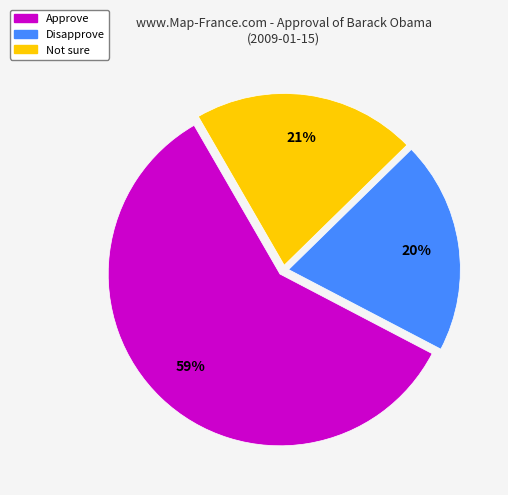

Which slice is the smallest?

Disapprove